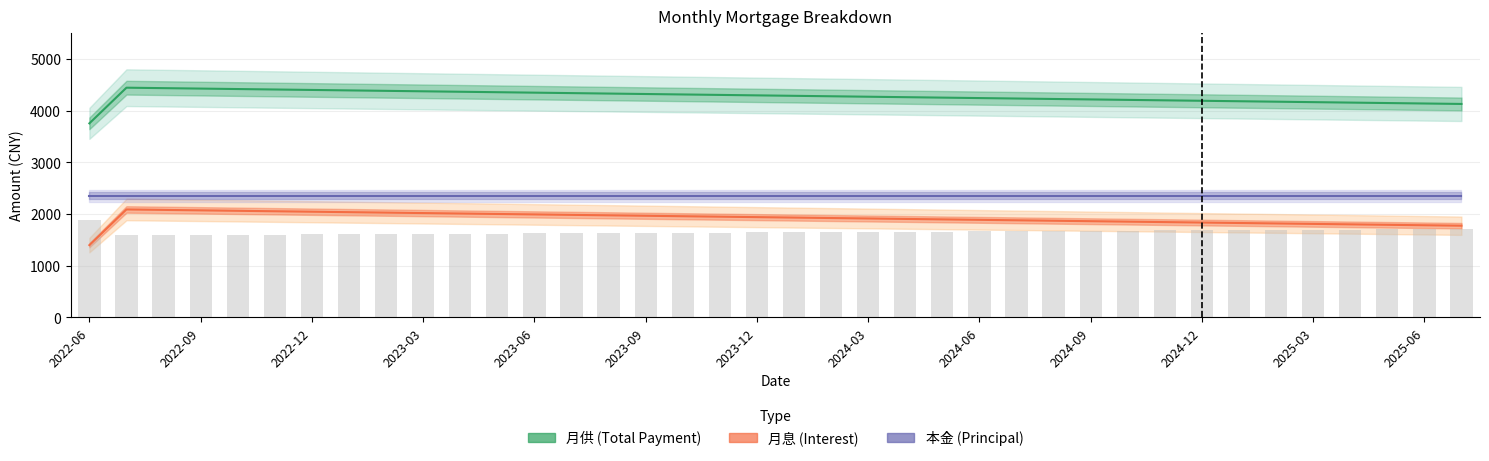

What is the total value across all series at 2024-06?

8494.7